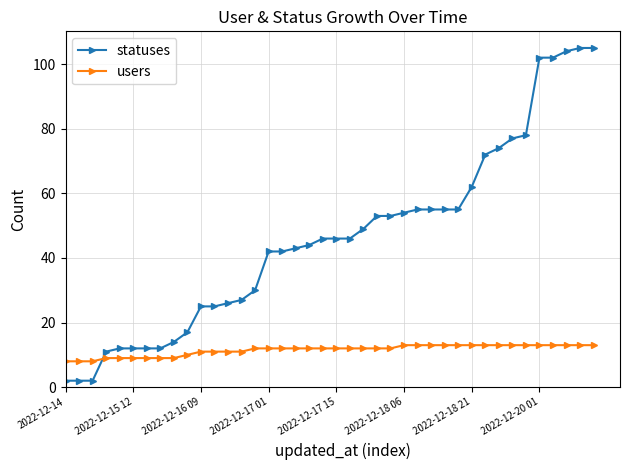

What is the lowest value of the users series?

8